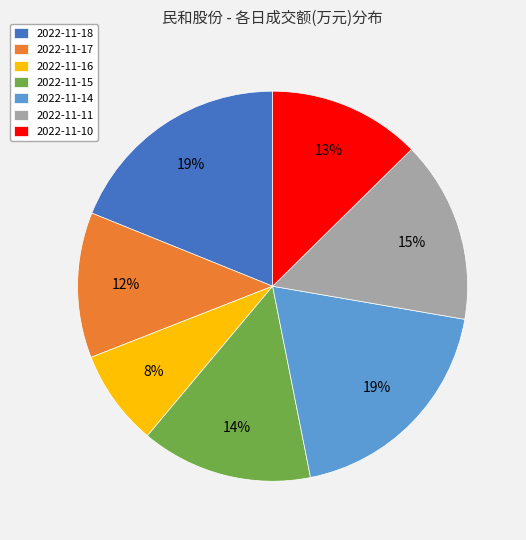

Which has a higher value, 2022-11-18 or 2022-11-16?

2022-11-18